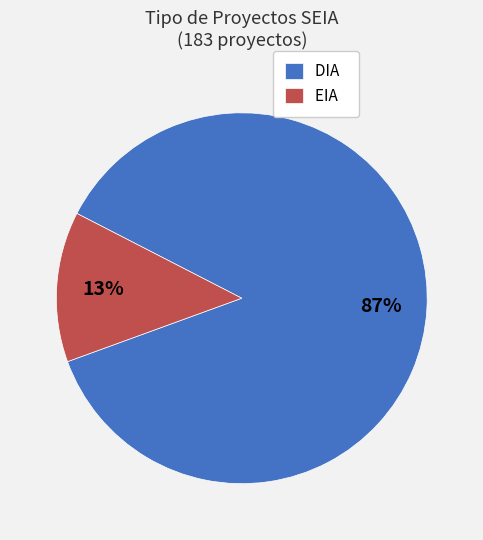

Rank the categories by value from lowest to highest.

EIA, DIA